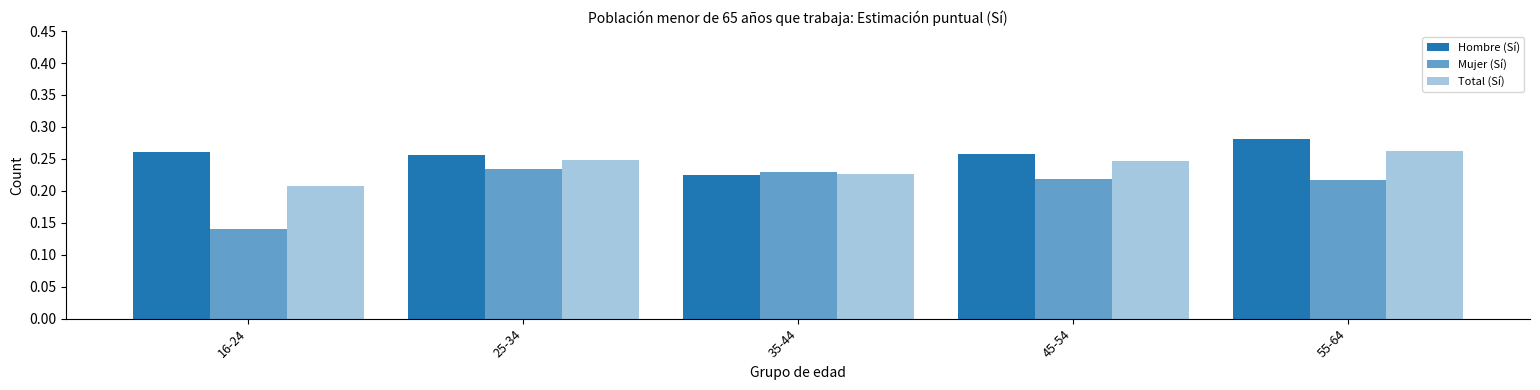

How many series are shown in this chart?

3